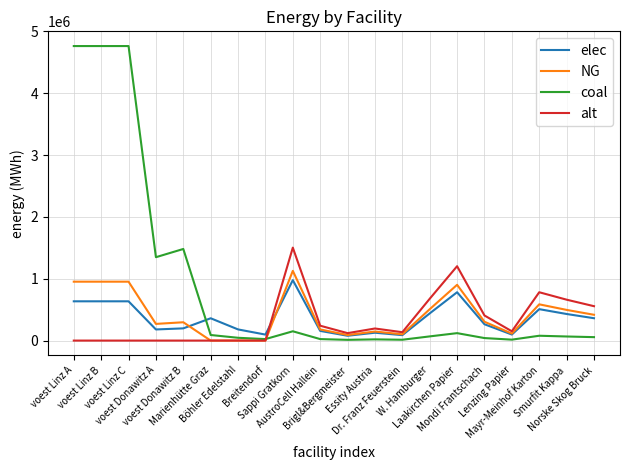

True or false: elec and coal cross at least once.

True